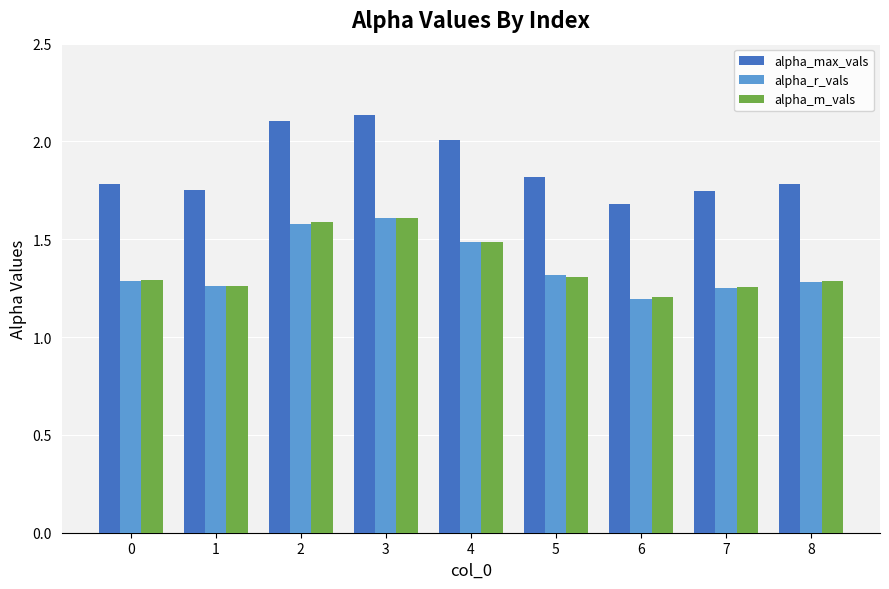

What is the maximum value for alpha_r_vals?

1.6